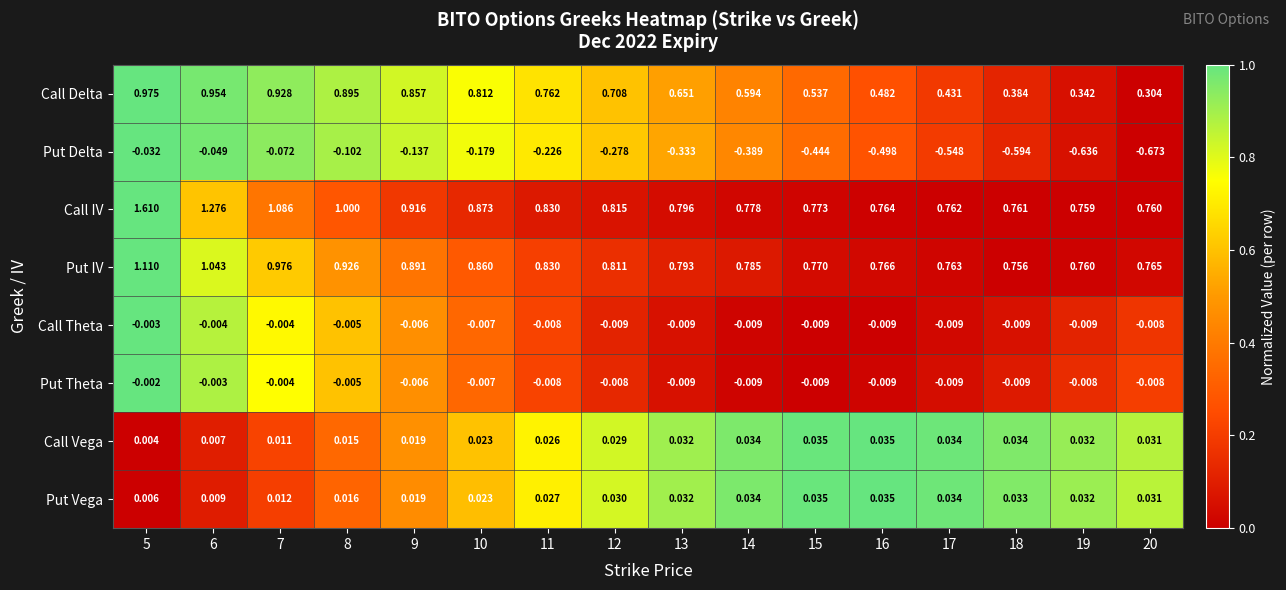

Between 10 and 16, which series saw the biggest shift?

Call Delta